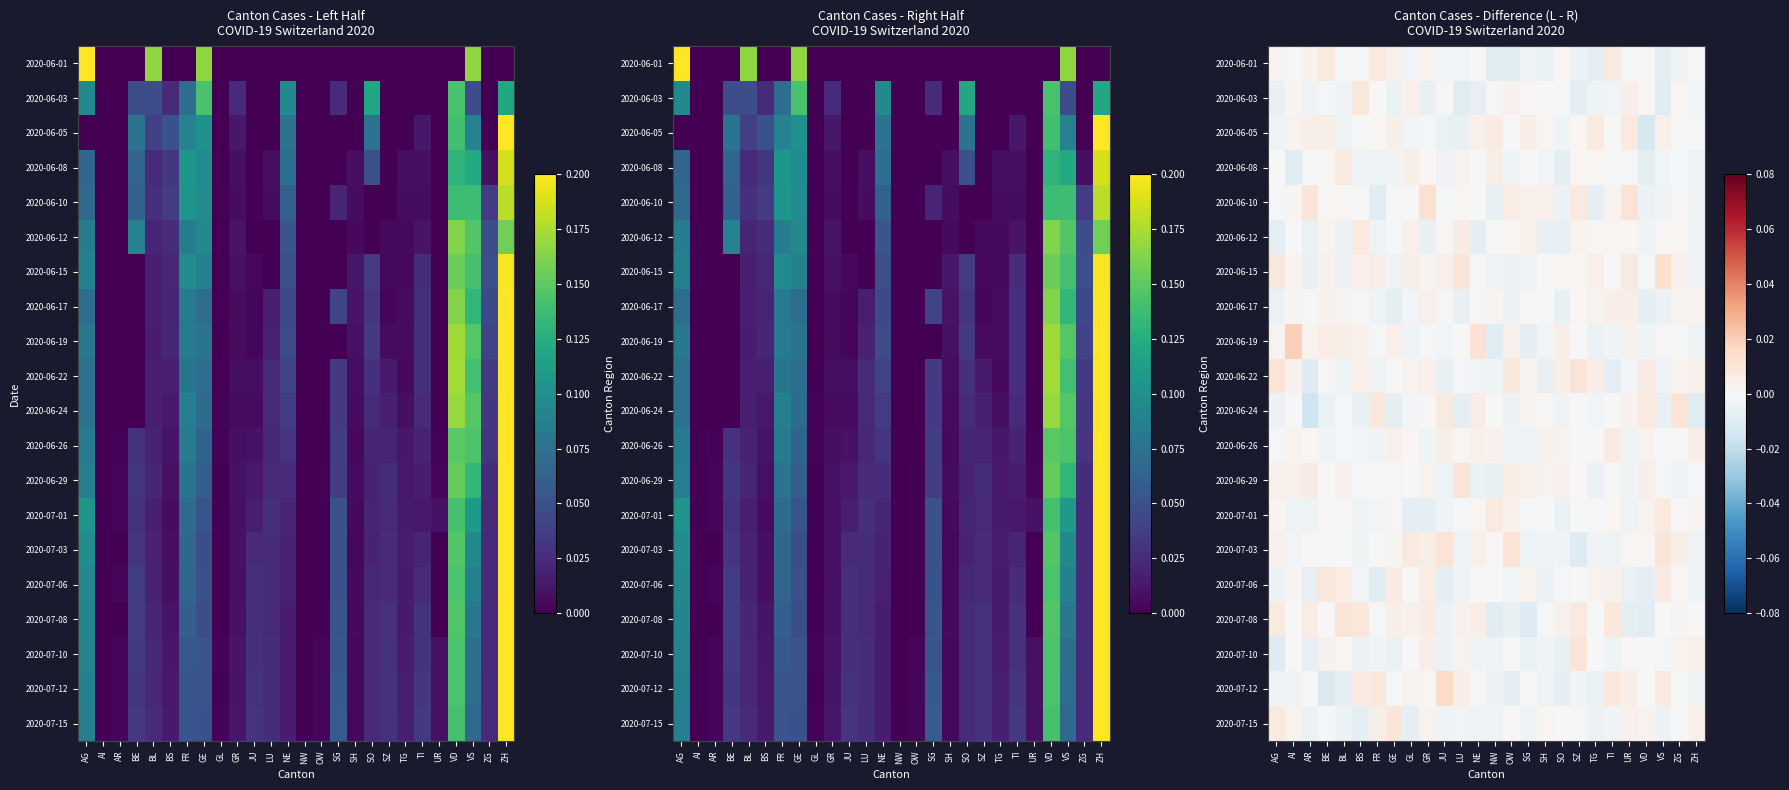

The value of 2020-06-05 at TG is 0.0. True or false?

False